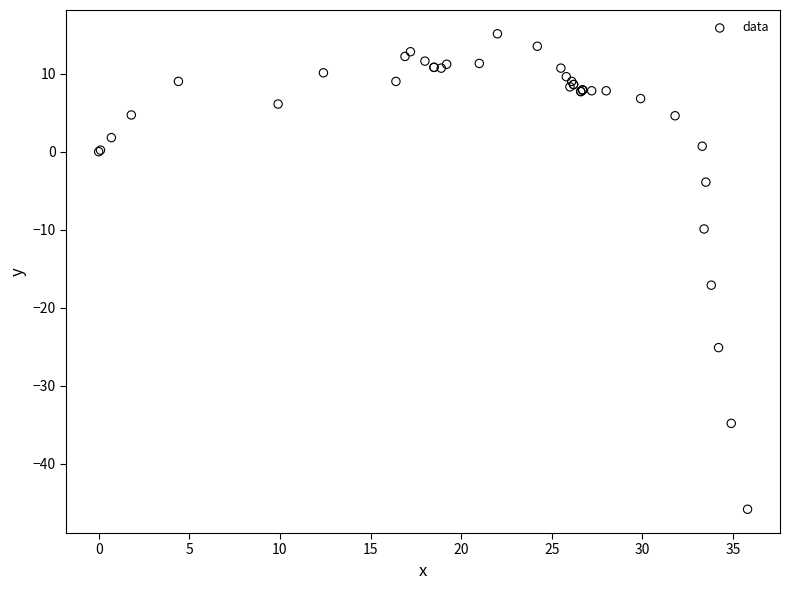

What Y value in the scatter plot is closest to -15?

-17.1